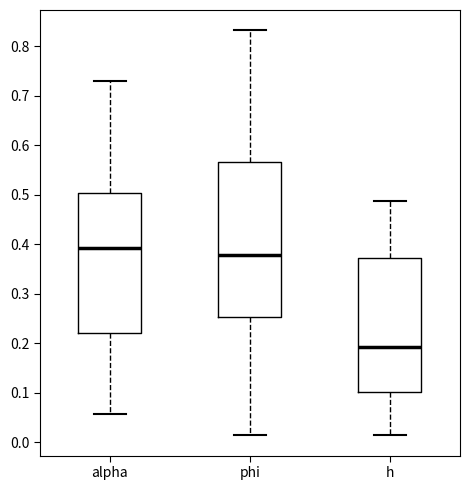

Reading left to right, transcribe this box plot: for each box, give where its median line is, the range the box spans, and where its two whiskers end, as read against the y-axis. The values are not printed on the chart, so give them approximately, as read against the axis.

alpha: median 0.39, box 0.22 to 0.50, whiskers 0.06 to 0.73
phi: median 0.38, box 0.25 to 0.57, whiskers 0.01 to 0.83
h: median 0.19, box 0.10 to 0.37, whiskers 0.01 to 0.49